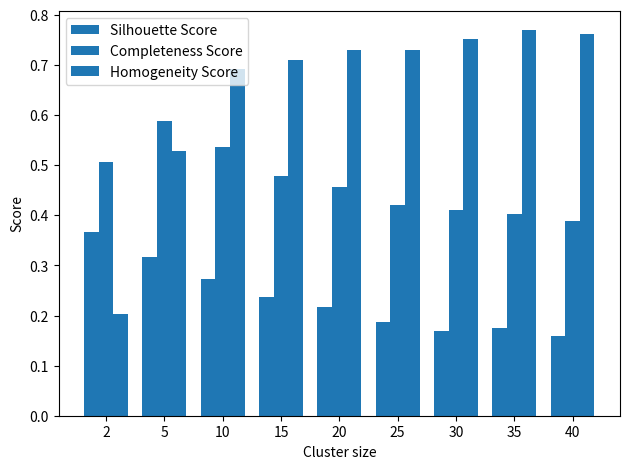

What is the total value across all series at 20?

1.4